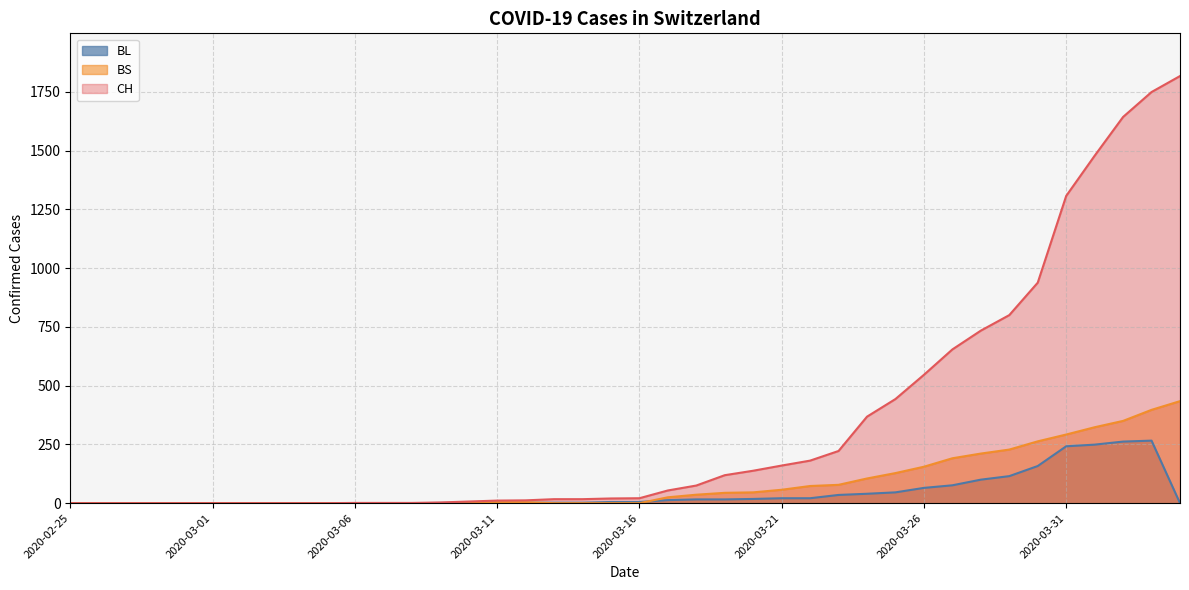

What is the label of the 5th point from the left?

2020-02-29